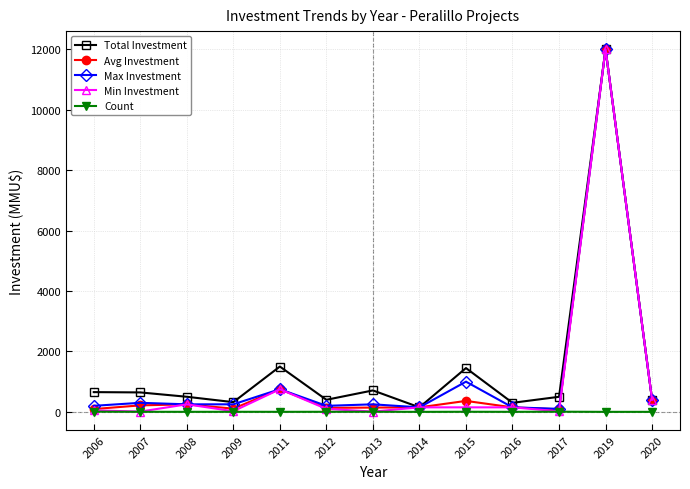

Which series has the largest total across all categories?

Total Investment